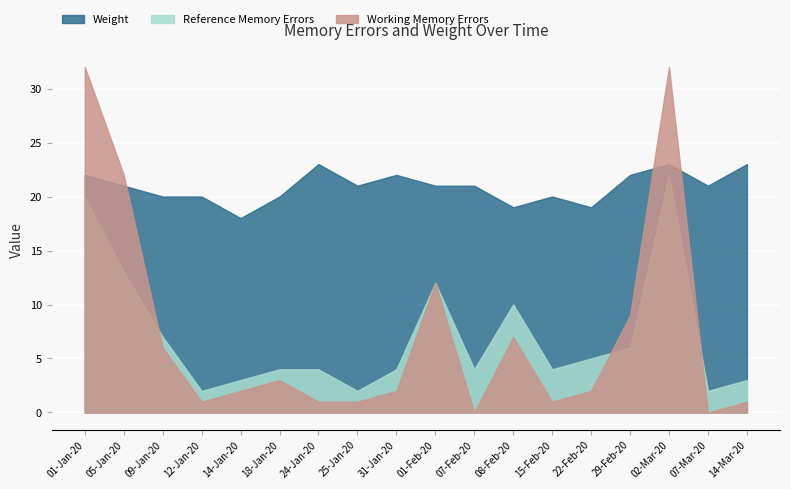

What is the value of the Working Memory Errors point at the 14th from the left?

2